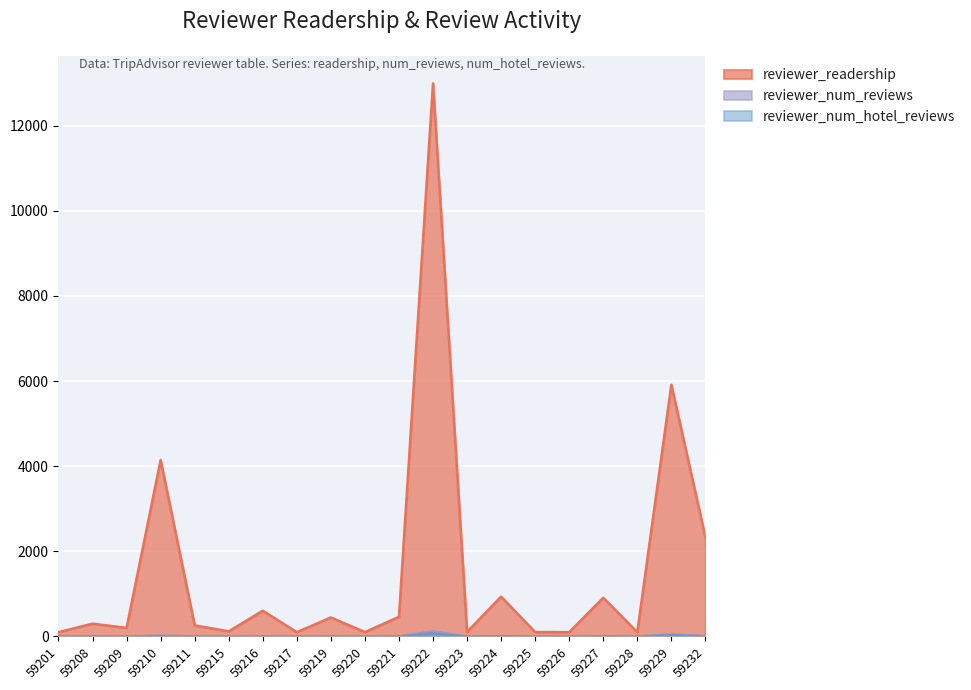

What is the difference between the maximum and second lowest values in the reviewer_num_reviews series?

126